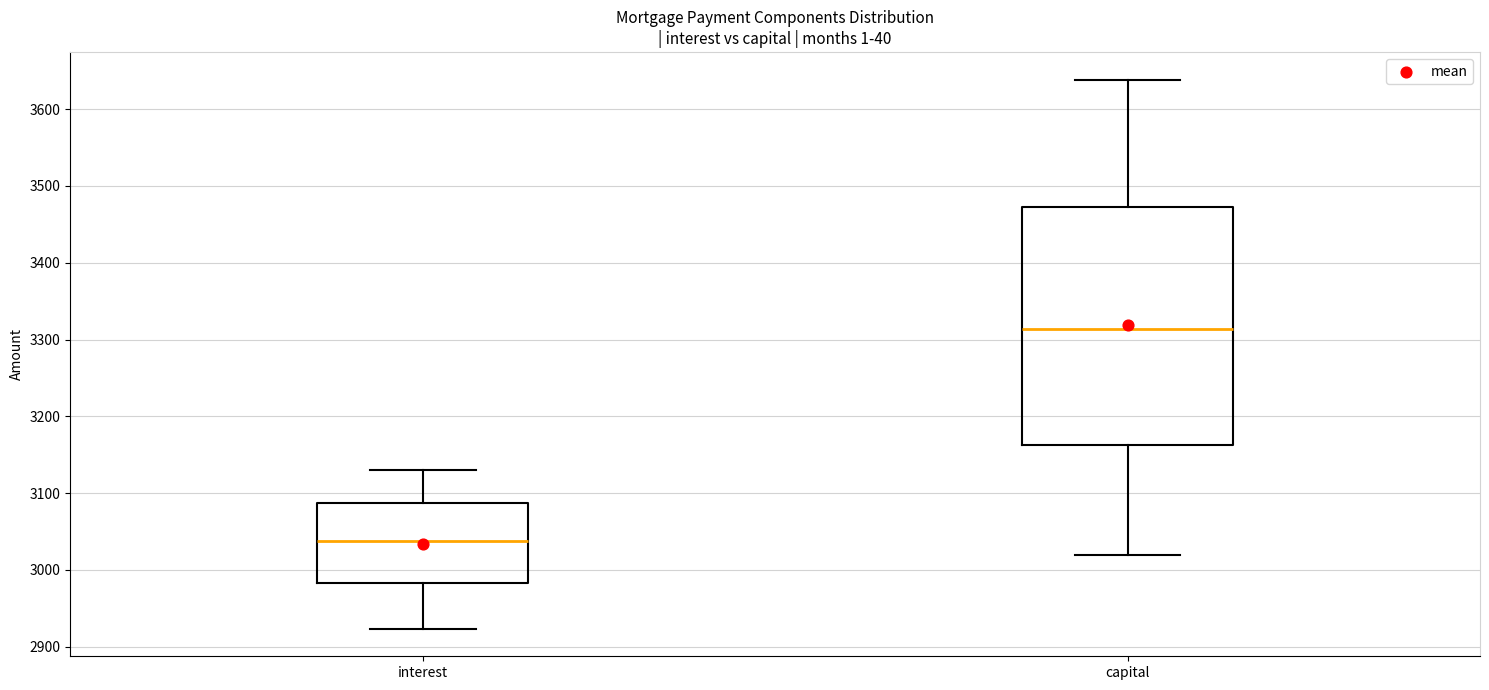

Reading left to right, transcribe this box plot: for each box, give where its median line is, the range the box spans, and where its two whiskers end, as read against the y-axis. The values are not printed on the chart, so give them approximately, as read against the axis.

interest: median 3040, box 2980 to 3090, whiskers 2920 to 3130
capital: median 3310, box 3160 to 3470, whiskers 3020 to 3640